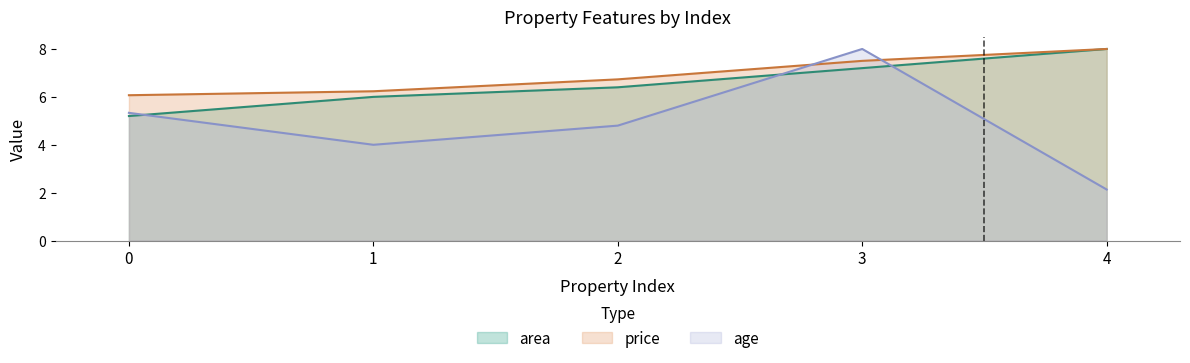

How many values in the age series are below 4?

1